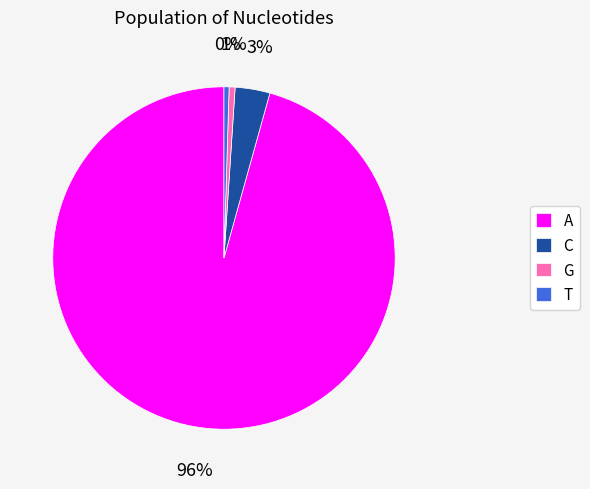

Between T and A, which is larger?

A